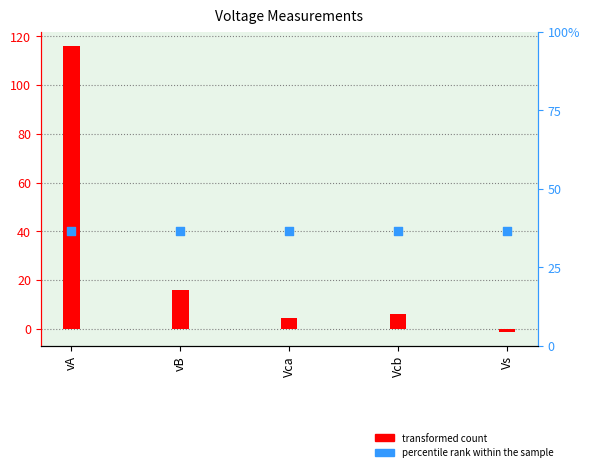

What is the total value across all series at Vs?

38.9